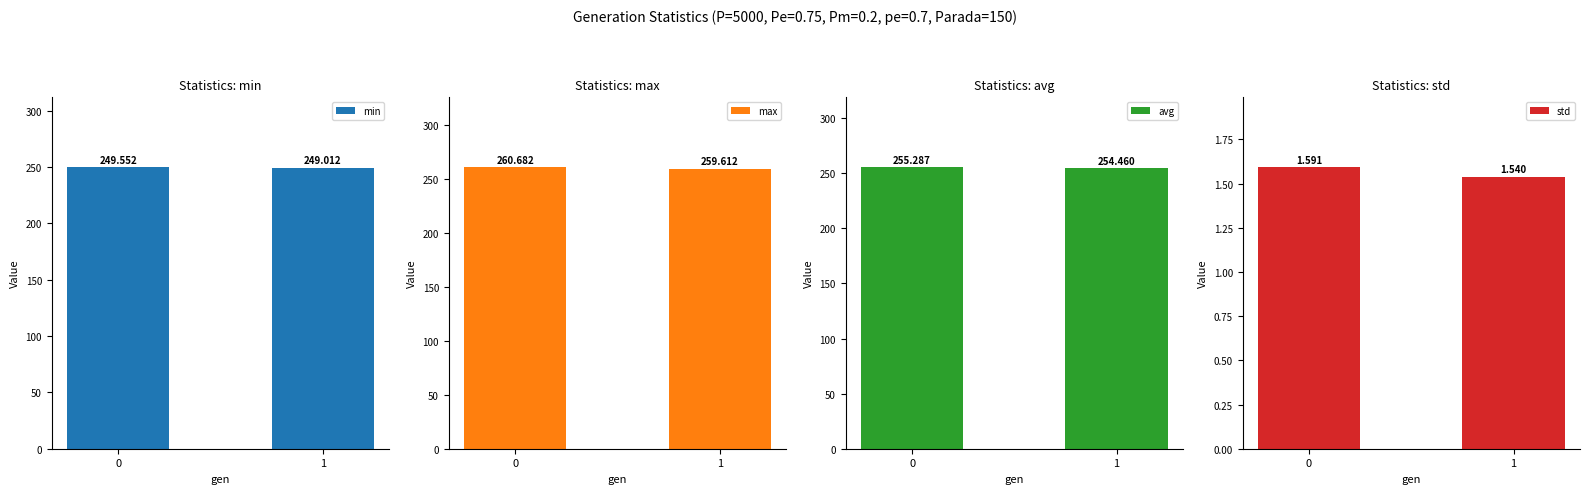

What are all the series names shown in the legend?

min, max, avg, std